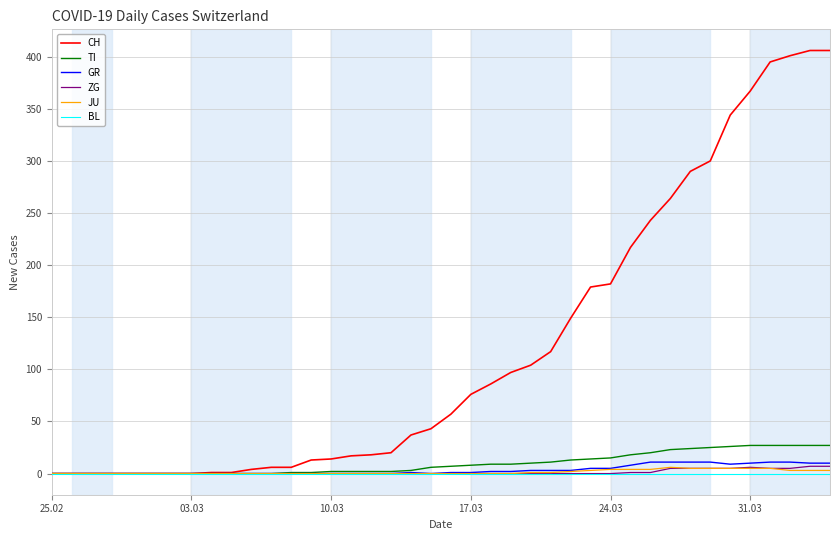

Which series has the largest total across all categories?

CH